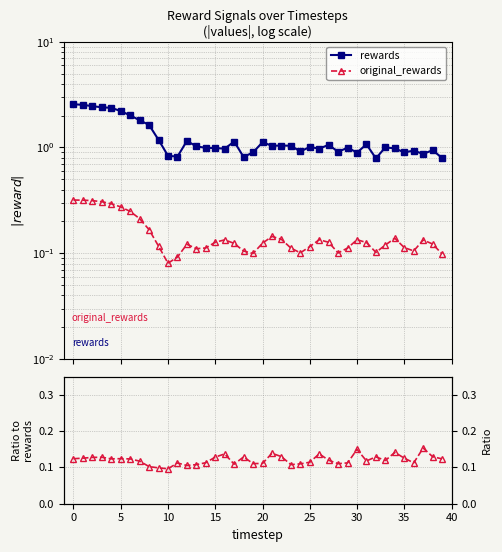

True or false: rewards and original_rewards cross at least once.

False